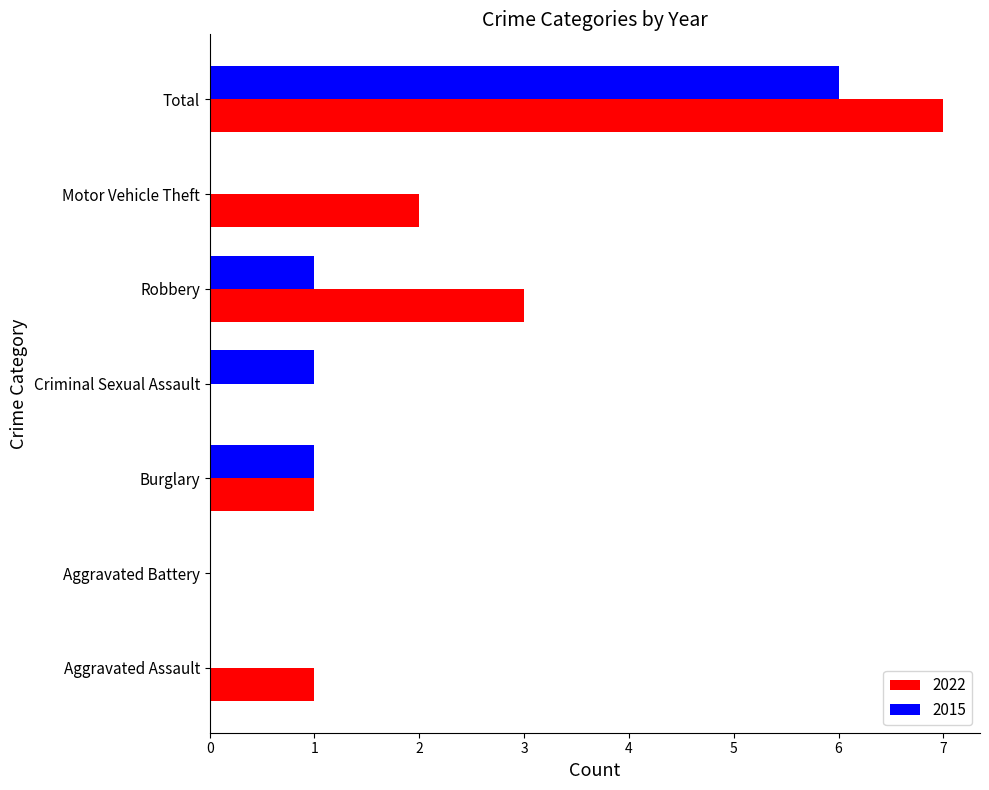

How many data points does each series have?

7